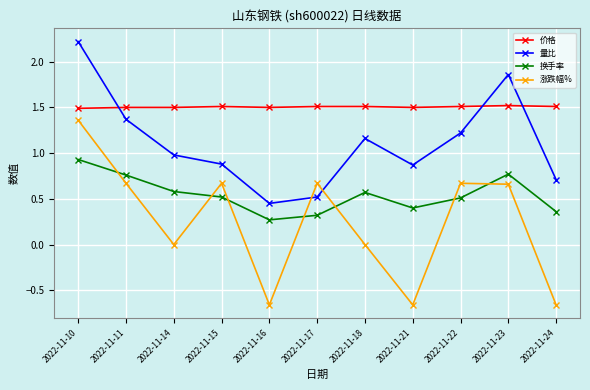

At which label does 换手率 reach its peak?

2022-11-10